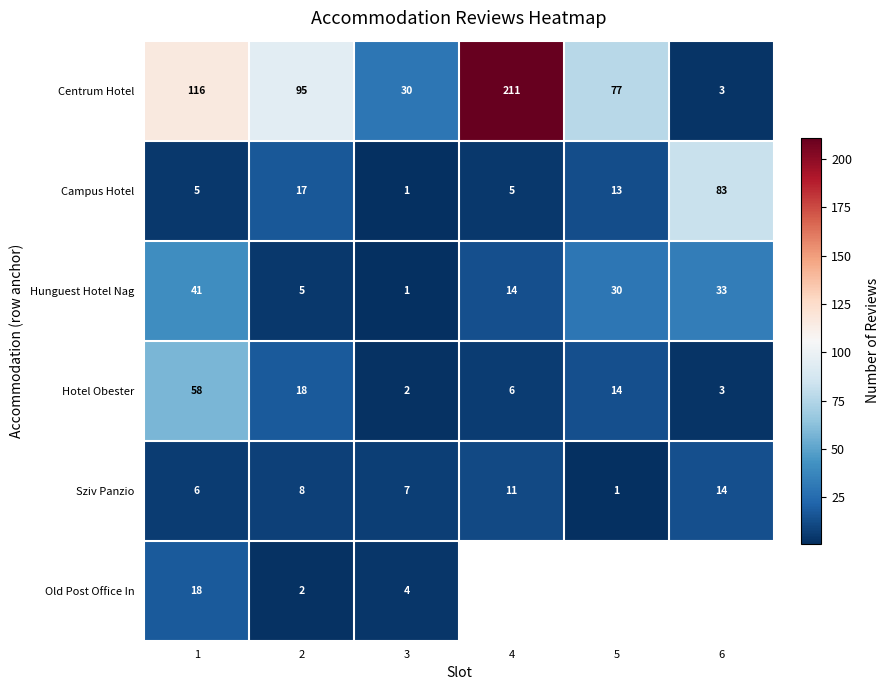

Rank the categories by Centrum Hotel value from lowest to highest.

6, 3, 5, 2, 1, 4